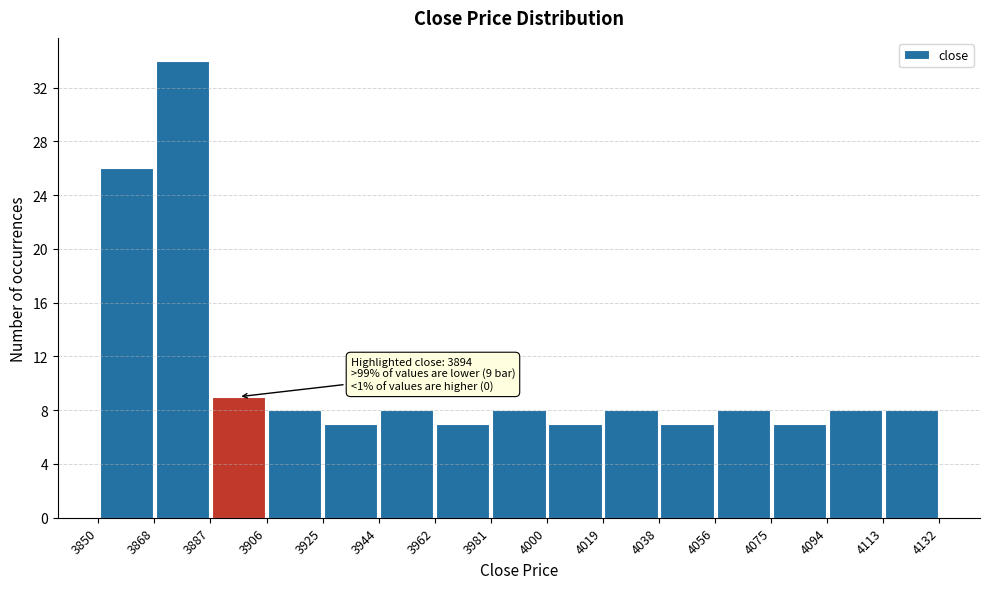

Which range on the x-axis has the tallest bar?

3868 to 3887